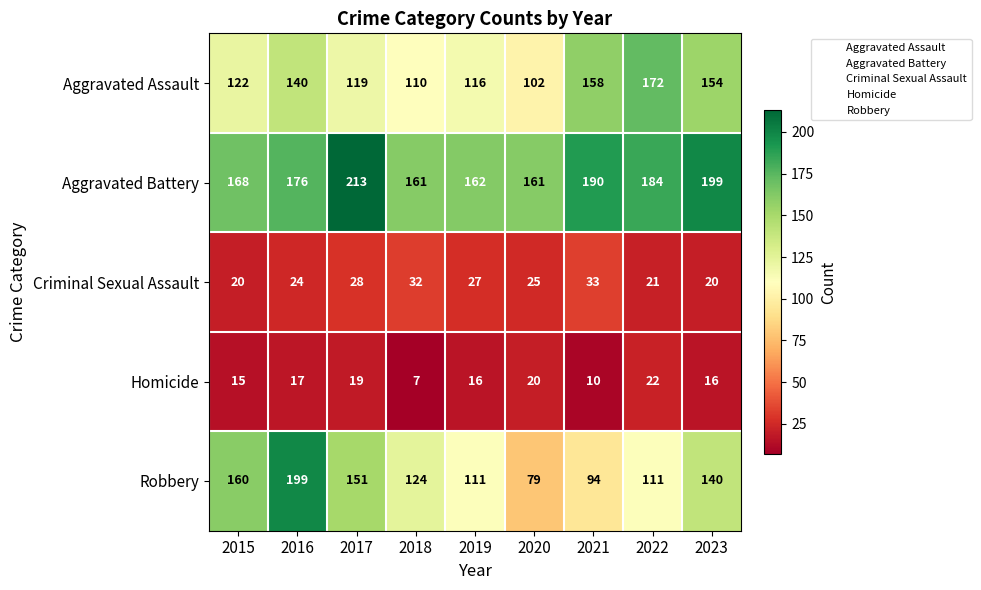

The value of Criminal Sexual Assault at 2019 is 13. True or false?

False